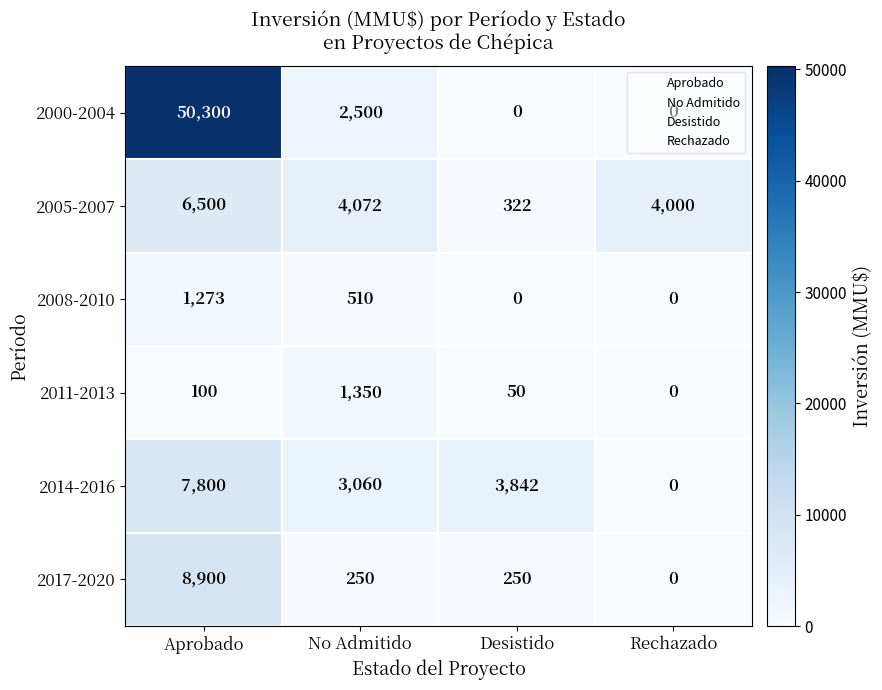

How many values in the 2014-2016 series are below 3842?

2